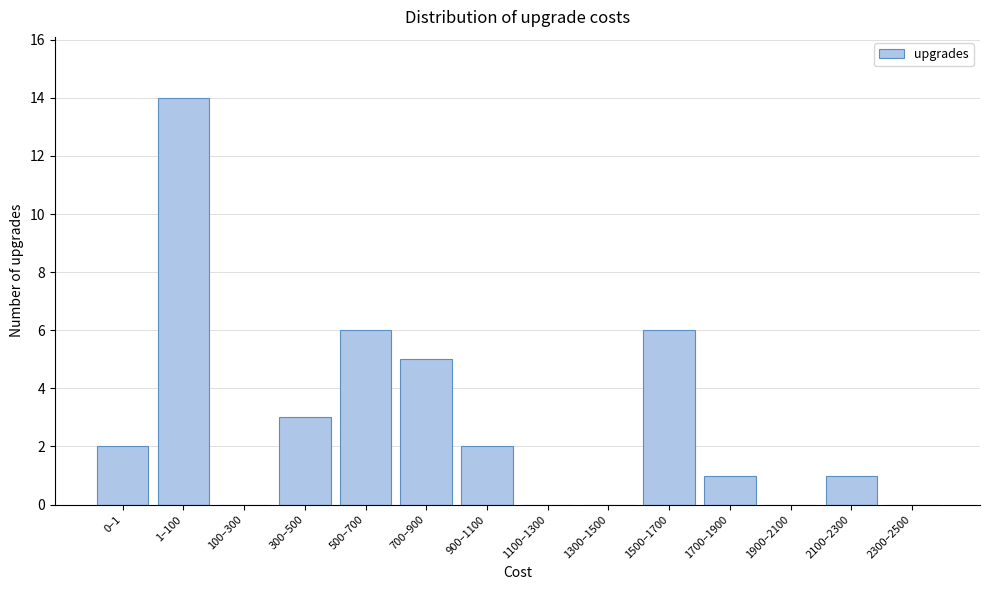

Reading left to right, list all the values displayed in this chart.

0–1=2	1–100=14	100–300=0	300–500=3	500–700=6	700–900=5	900–1100=2	1100–1300=0	1300–1500=0	1500–1700=6	1700–1900=1	1900–2100=0	2100–2300=1	2300–2500=0